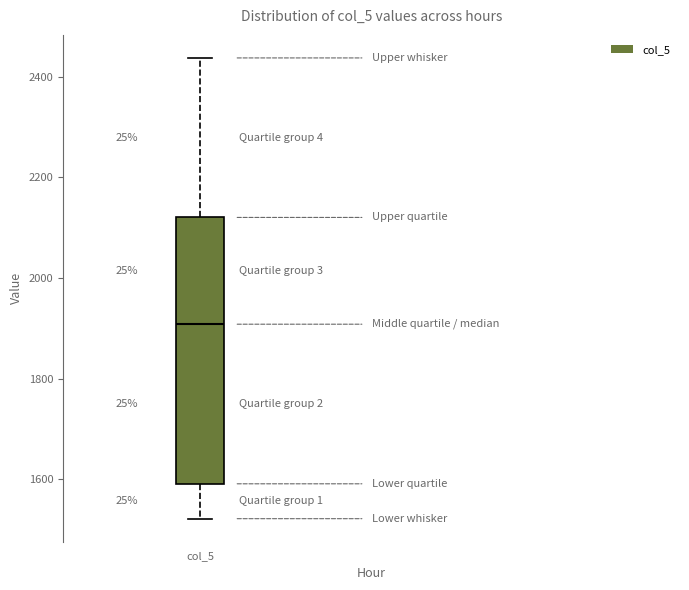

Read this box plot against the y-axis: the position of the median line, the range covered by the box, and the ends of both whiskers. The values are not printed on the chart, so give them approximately, as read against the axis.

median 1900, box 1600 to 2120, whiskers 1520 to 2440